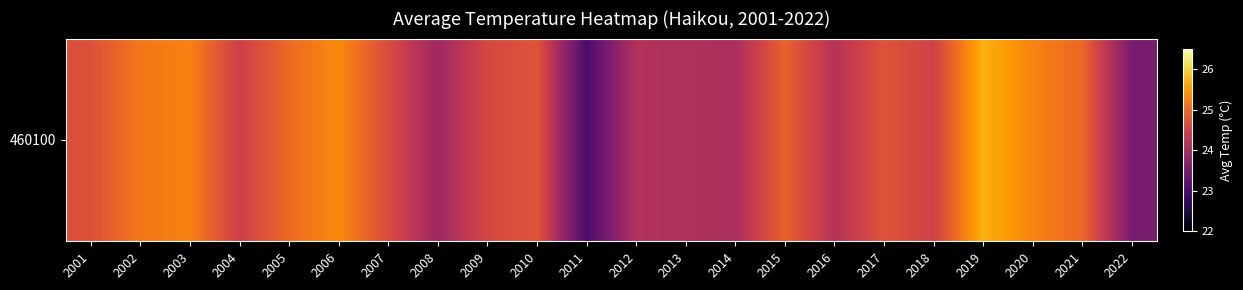

Reading left to right, transcribe all the data shown in this chart.

24.7	25.2	25.3	24.4	25.0	25.4	24.6	23.9	24.6	24.7	23.0	24.2	24.1	24.1	24.9	24.2	24.7	24.5	25.7	25.3	25.0	23.5